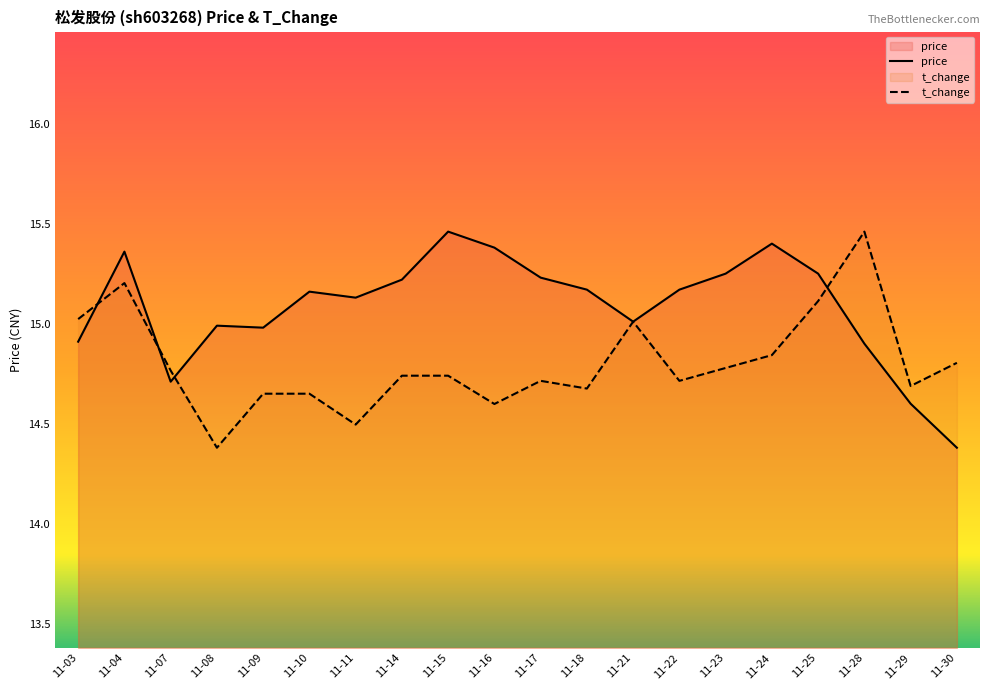

Which series has the largest total across all categories?

price